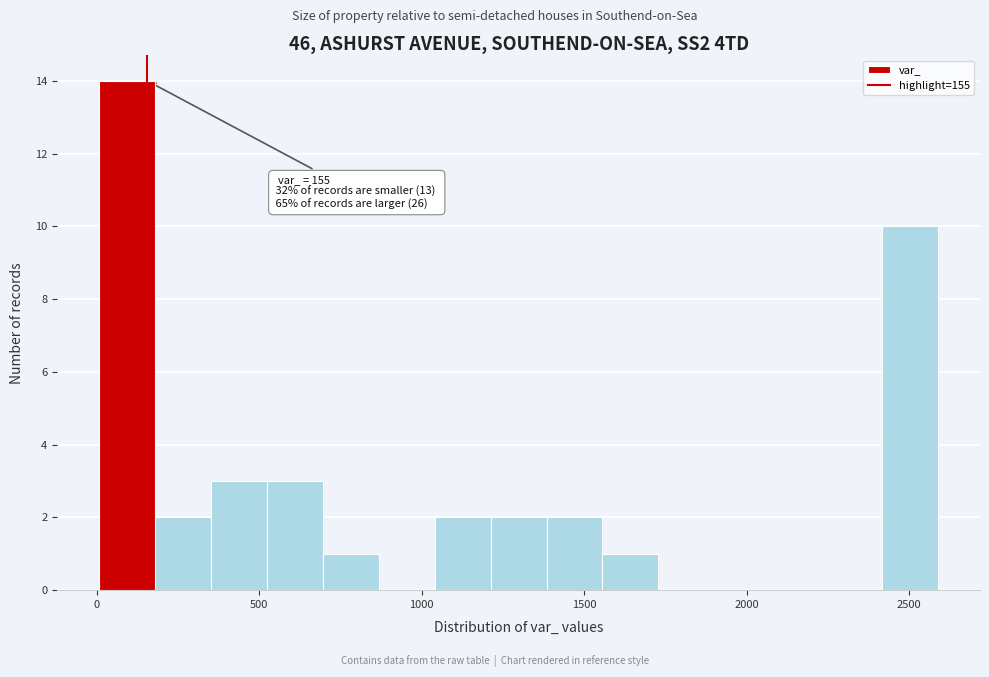

Around what value on the x-axis is the tallest bar? Give the approximate position of its centre, as read against the axis.

100